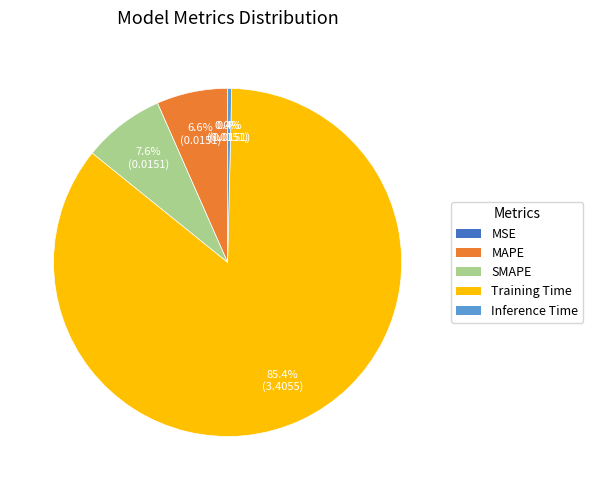

True or false: Inference Time accounts for 0% of the total.

True